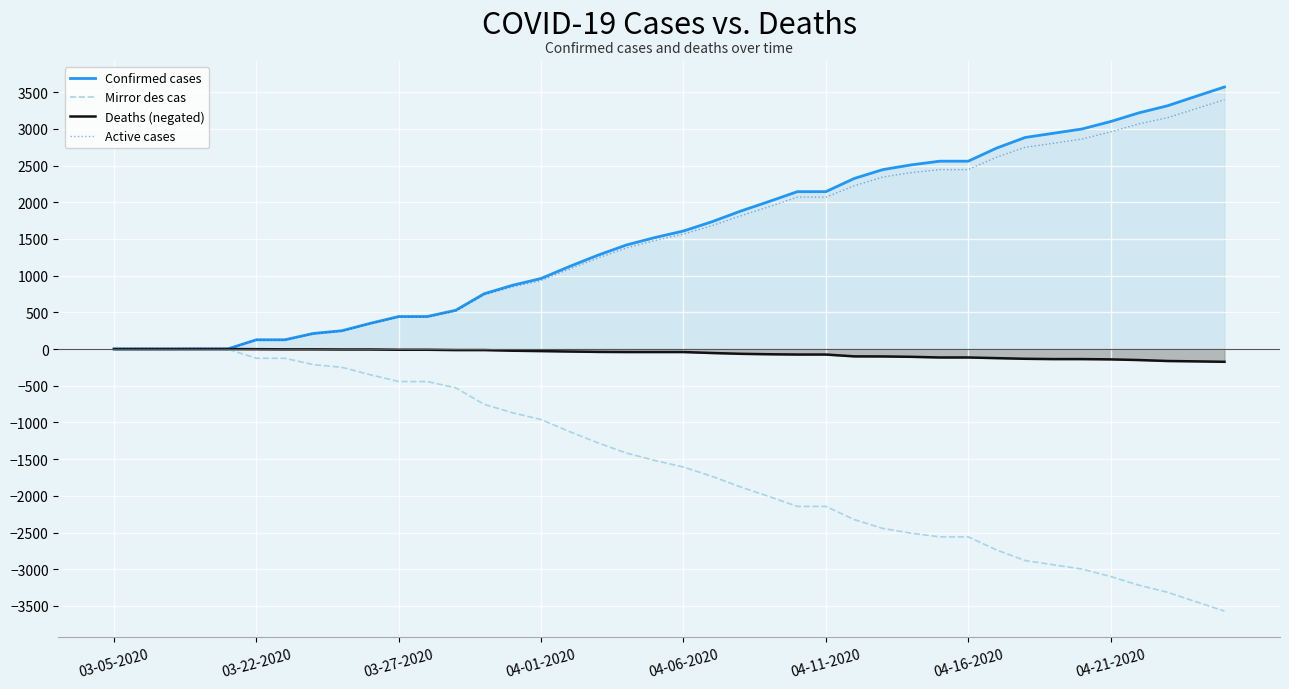

What are all the series names shown in the legend?

Confirmed cases, Mirror des cas, Deaths (negated), Active cases